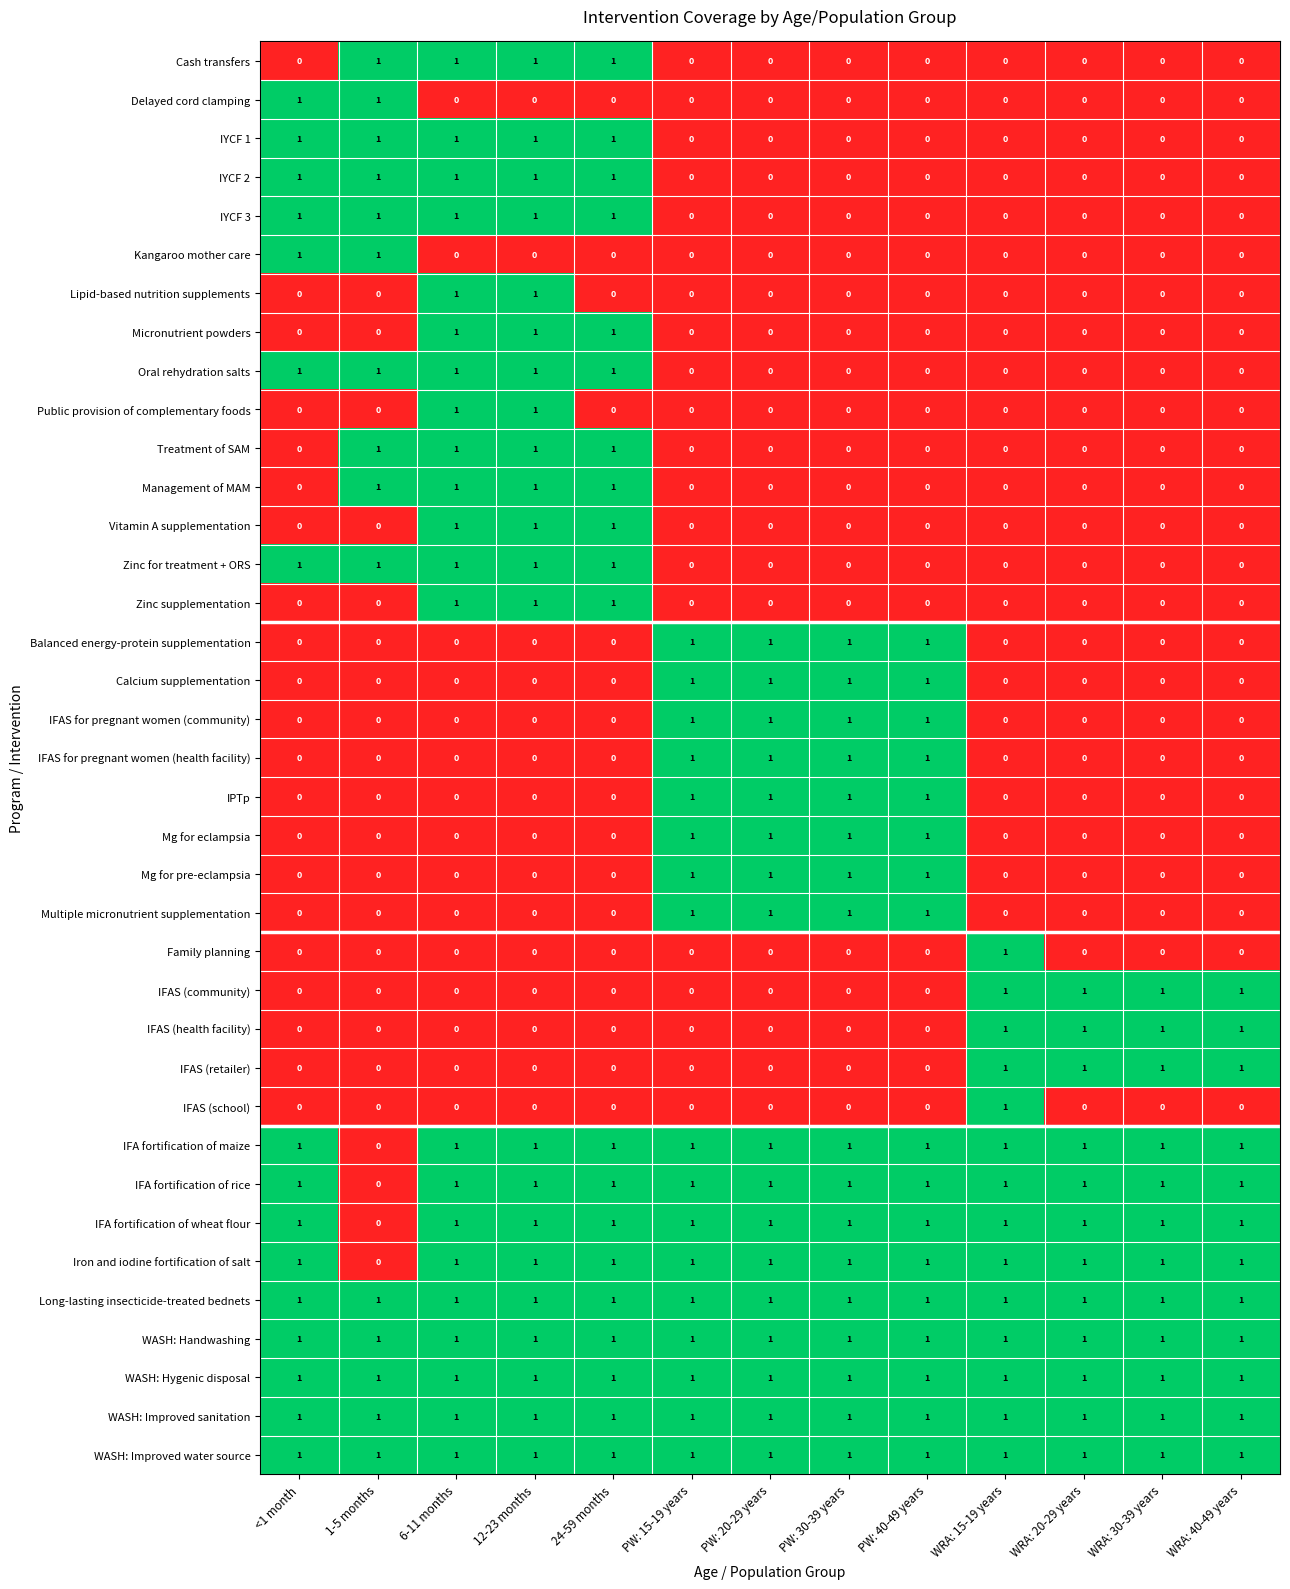

The value of Mg for pre-eclampsia at WRA: 15-19 years is 0. True or false?

True